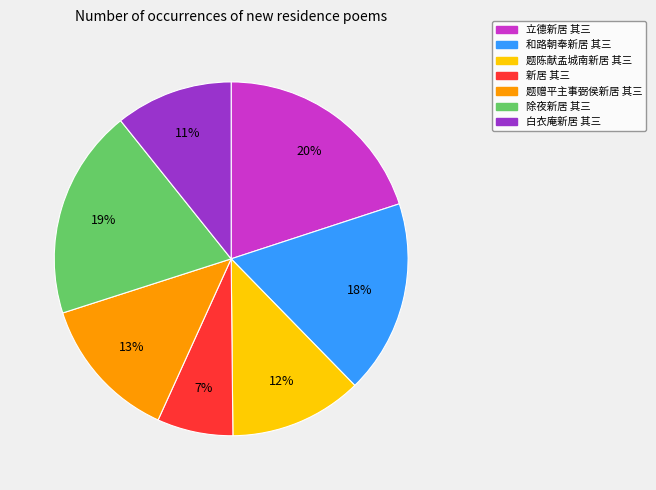

Does 题赠平主事弼侯新居 其三 represent more than half of the total?

No